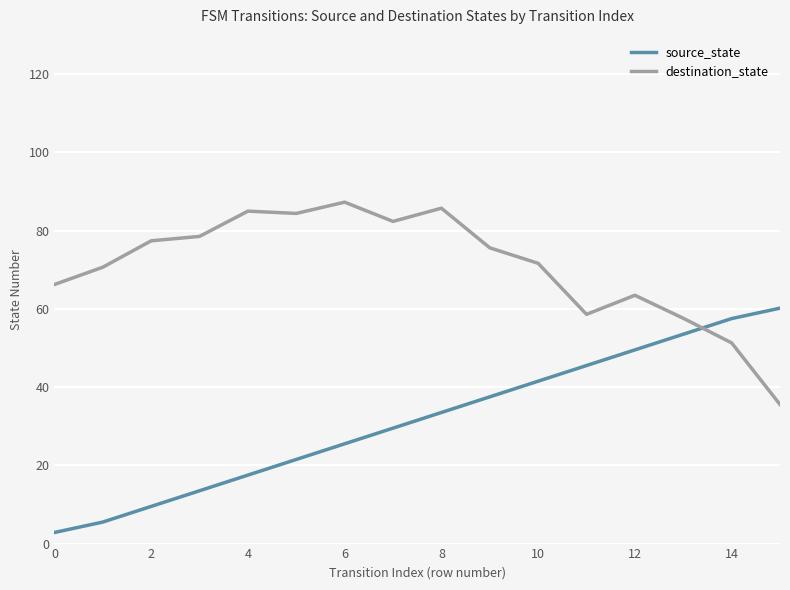

How many categories are shown in the chart?

16